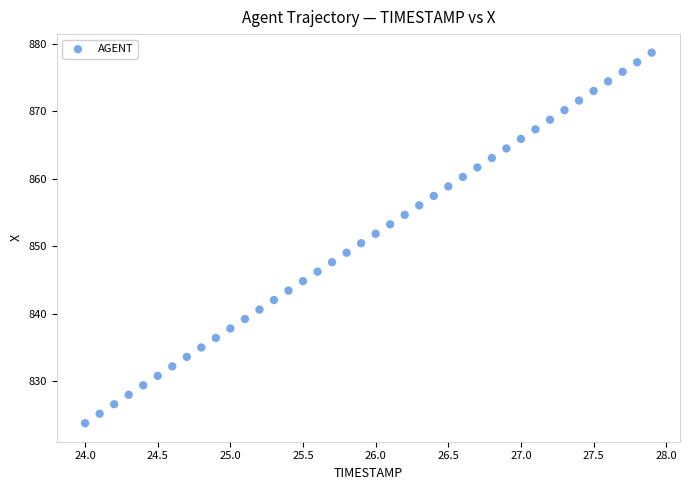

What is the range of X values (max minus min)?

3.9